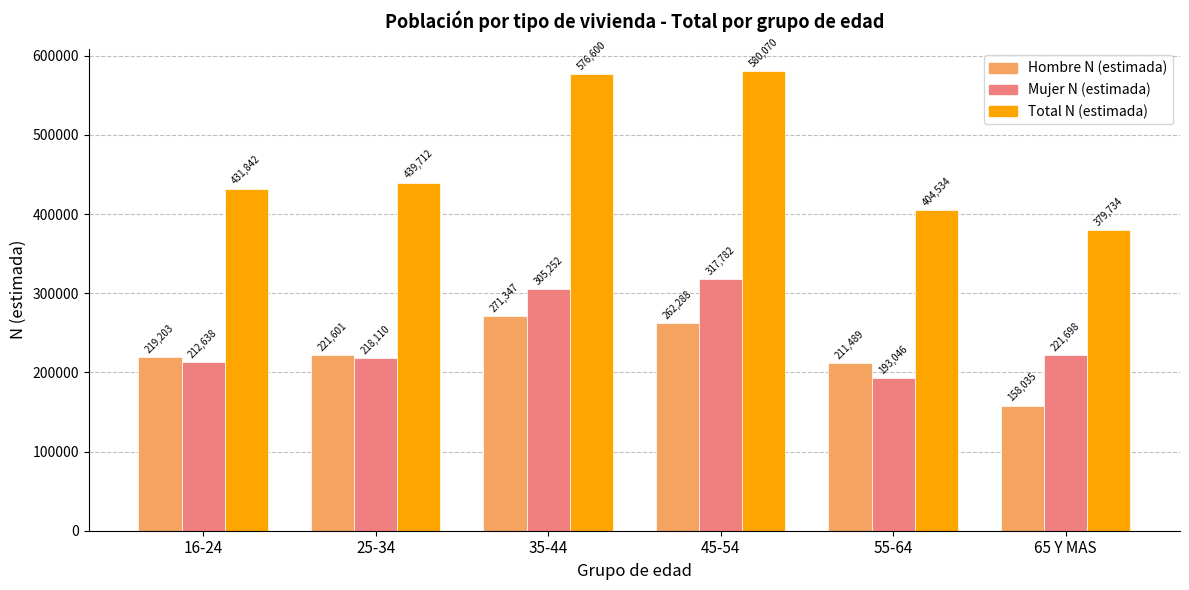

True or false: Hombre N (estimada) has a value of 388297 at 35-44.

False